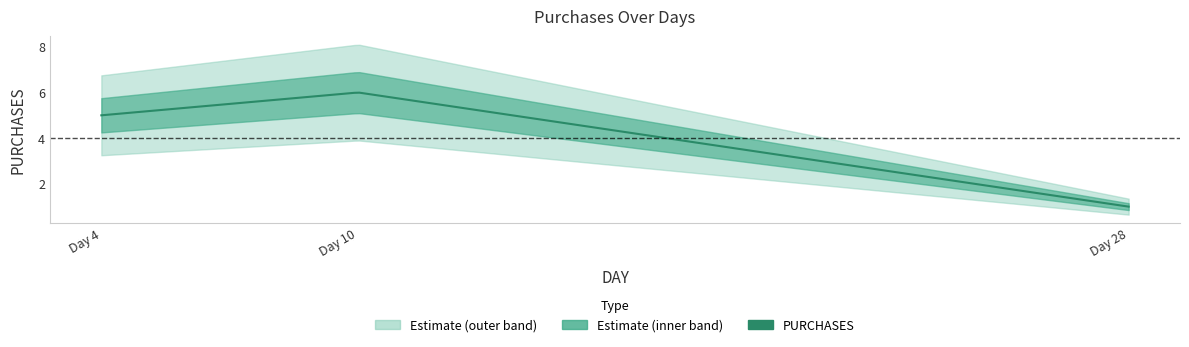

The value at 4 is 5. True or false?

True